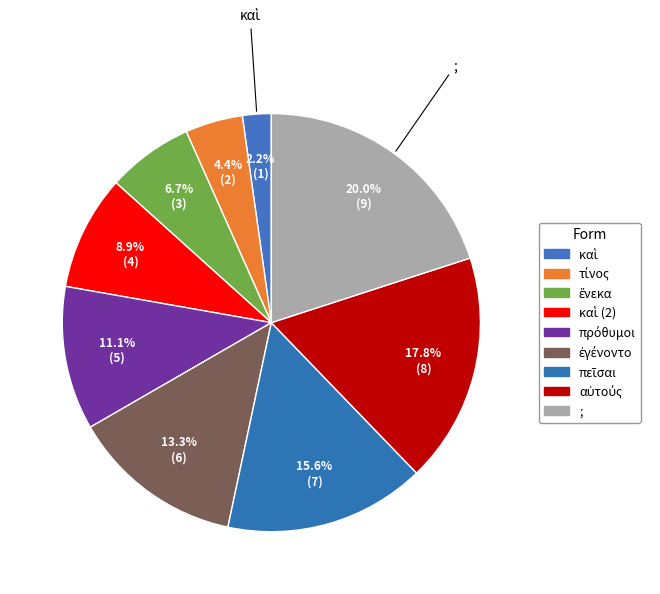

What is the ratio of the value at αὐτούς to the value at ;?

0.9